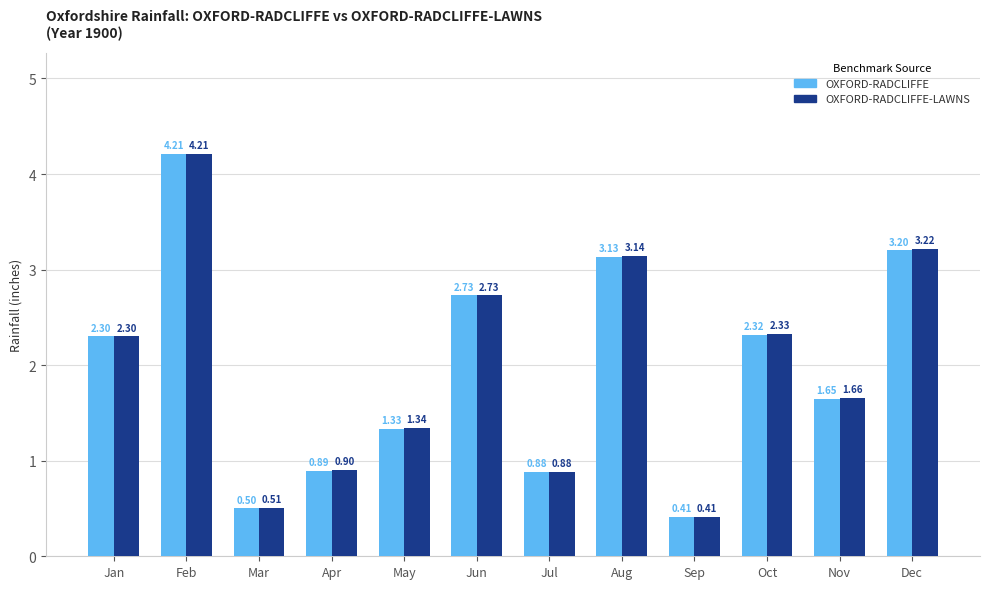

Which series has the largest total across all categories?

OXFORD-RADCLIFFE-LAWNS